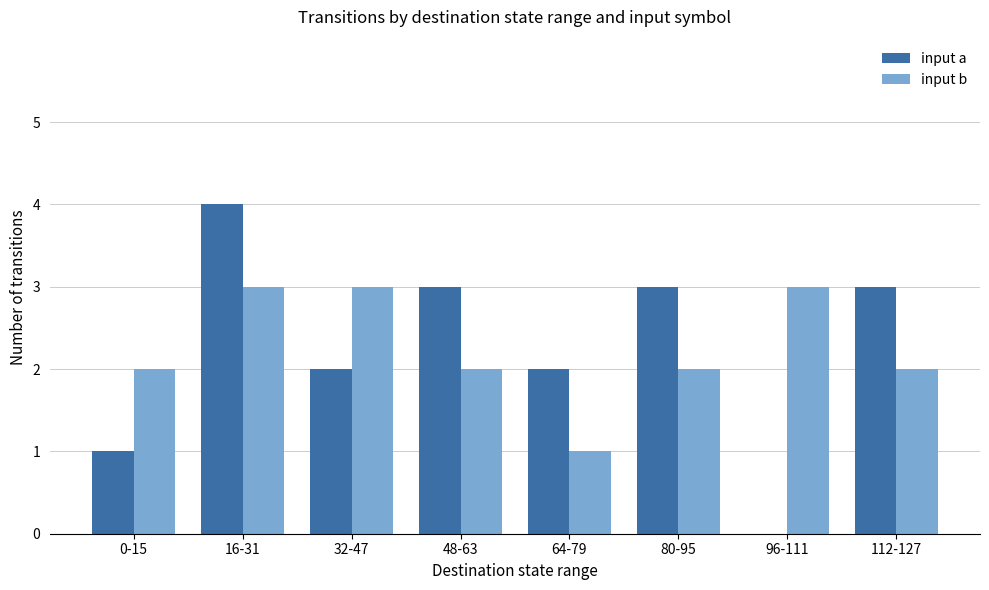

What is the highest value of the input a series?

4